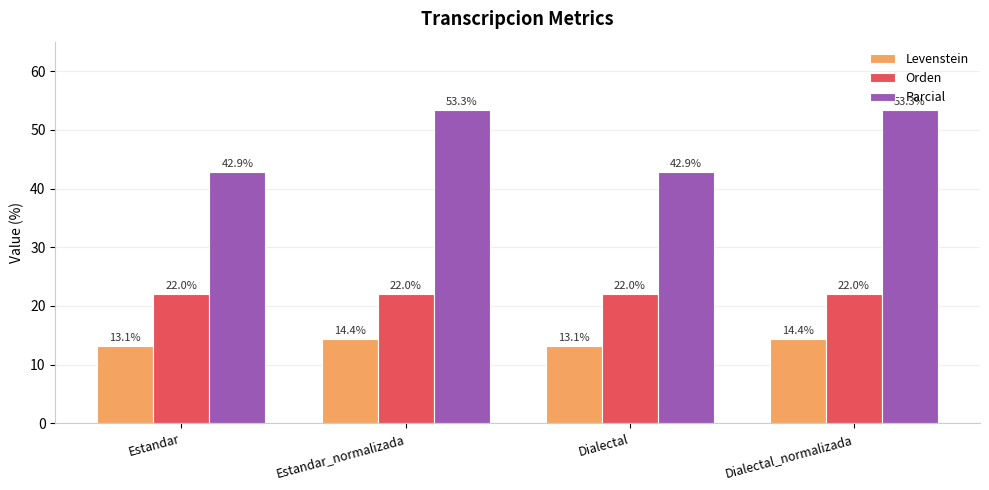

What is the greatest value displayed?

53.3